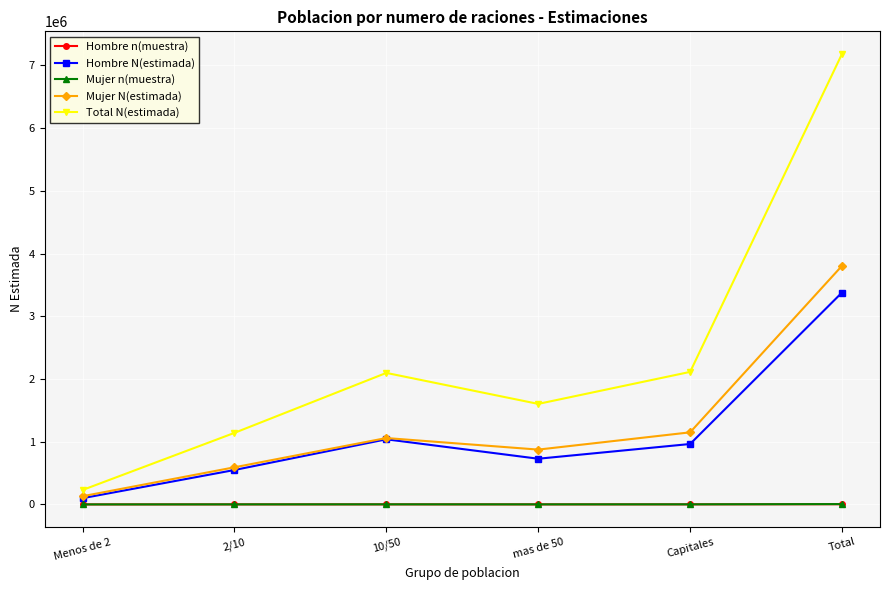

True or false: Hombre n(muestra) has more than 0 interior local peaks.

True